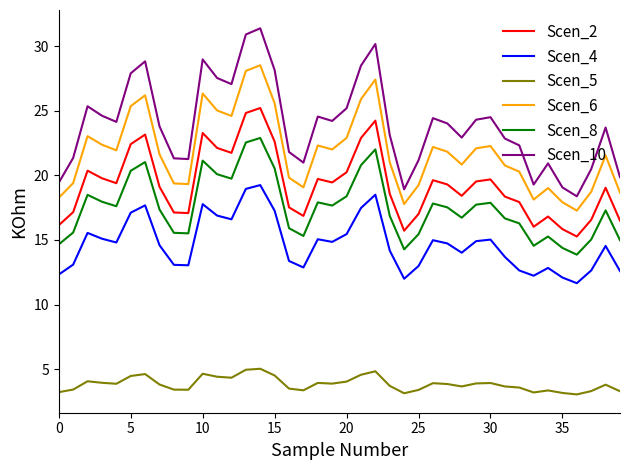

True or false: Scen_8 and Scen_5 cross at least once.

False